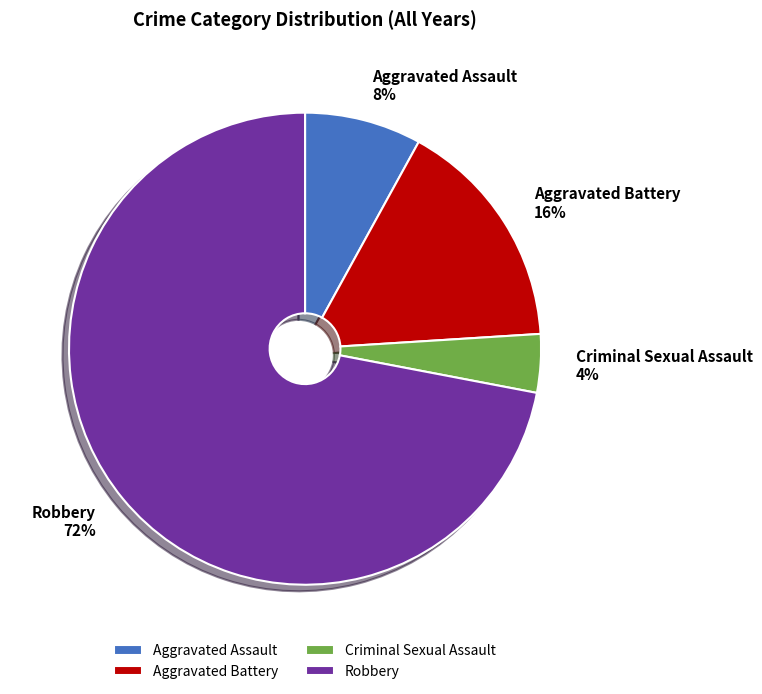

Count the number of slices in the pie.

4